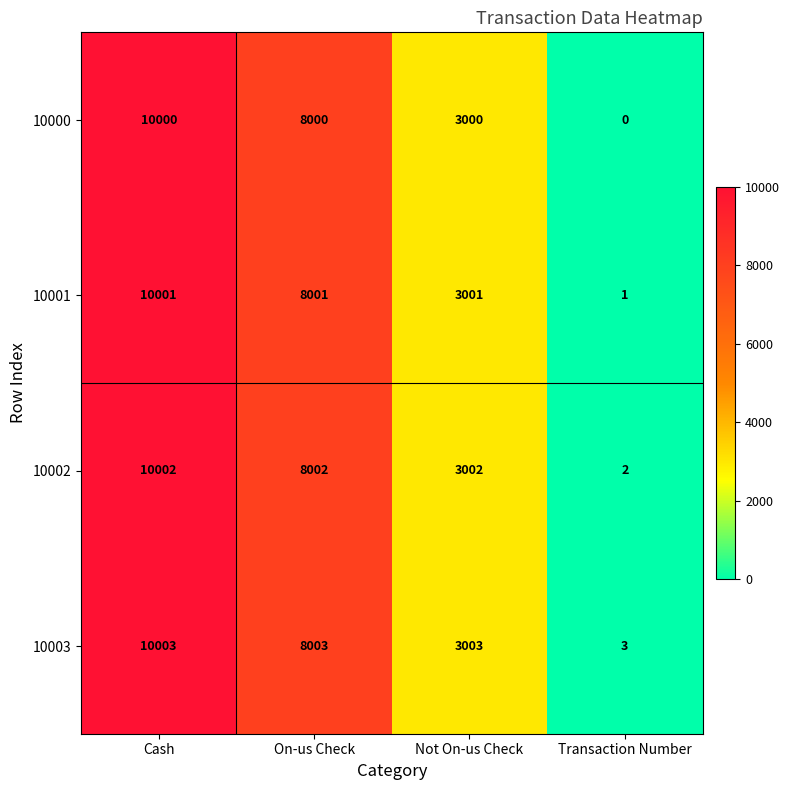

What is the spread (max minus min) of values at Cash?

3